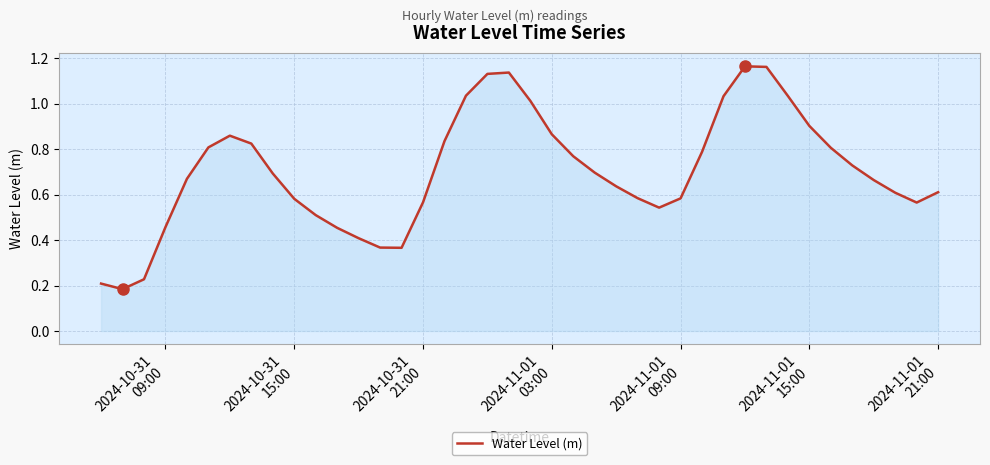

How many interior local peaks (higher than both neighbors) does the data have?

3